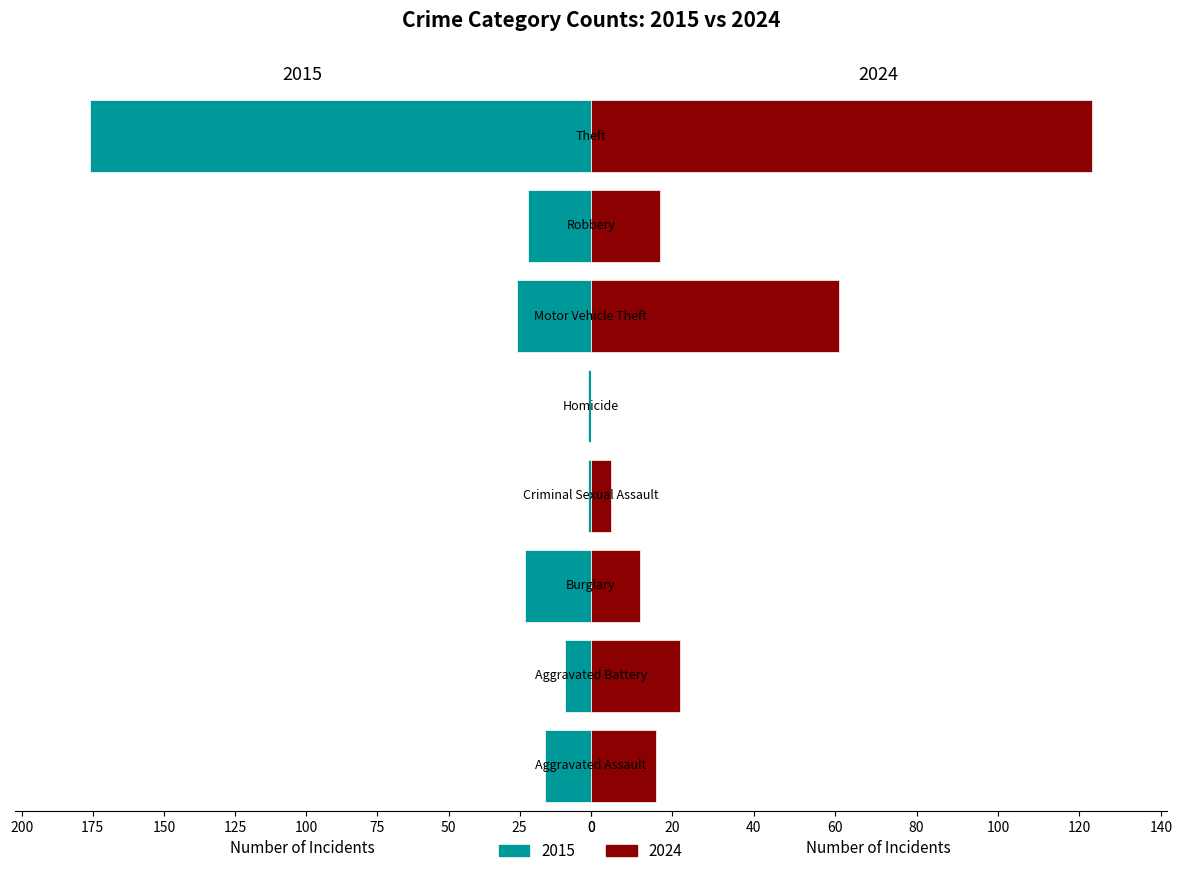

What is the difference between the 2024 values at Burglary and Aggravated Battery?

10